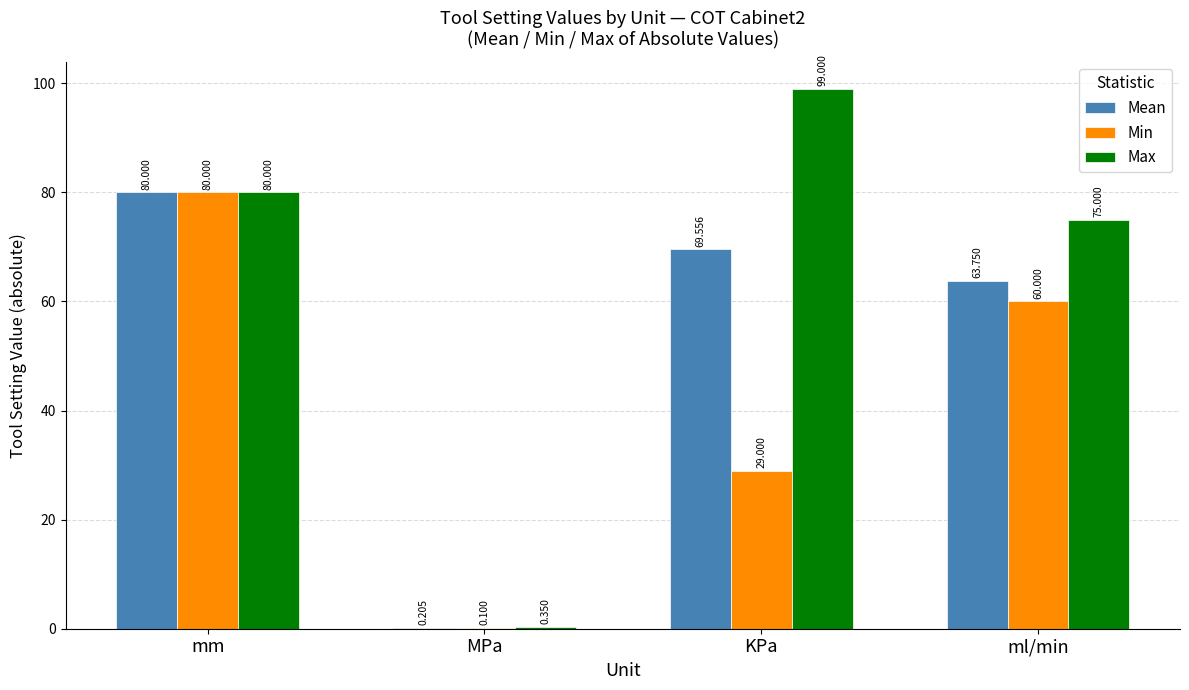

At which category is the sum across all series the highest?

mm